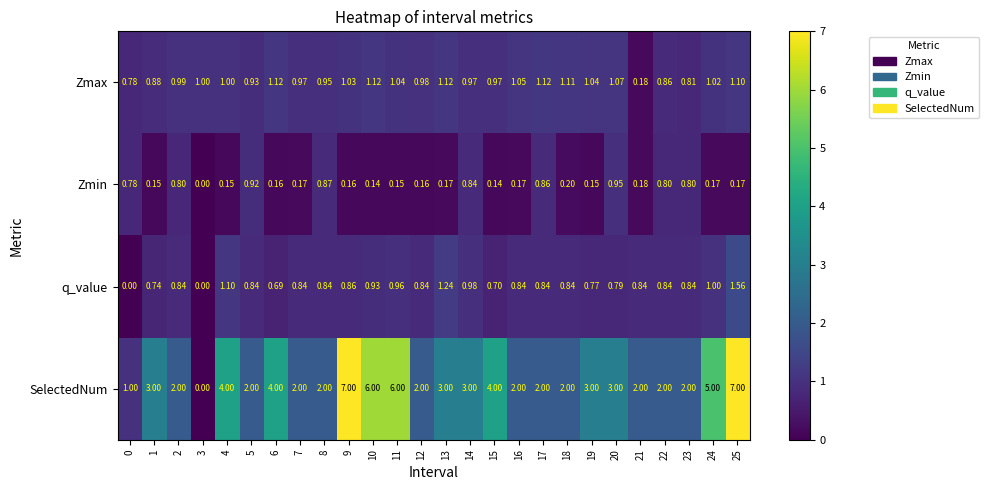

Rank the series by their maximum value, from lowest to highest.

Zmin, Zmax, q_value, SelectedNum